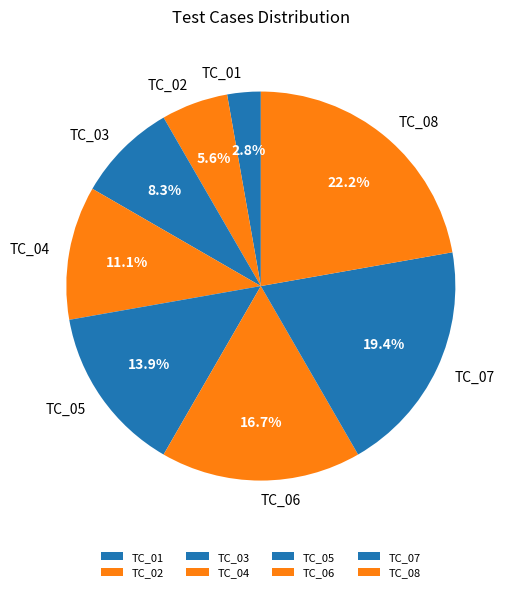

To the nearest percent, what is the average slice percentage?

12%